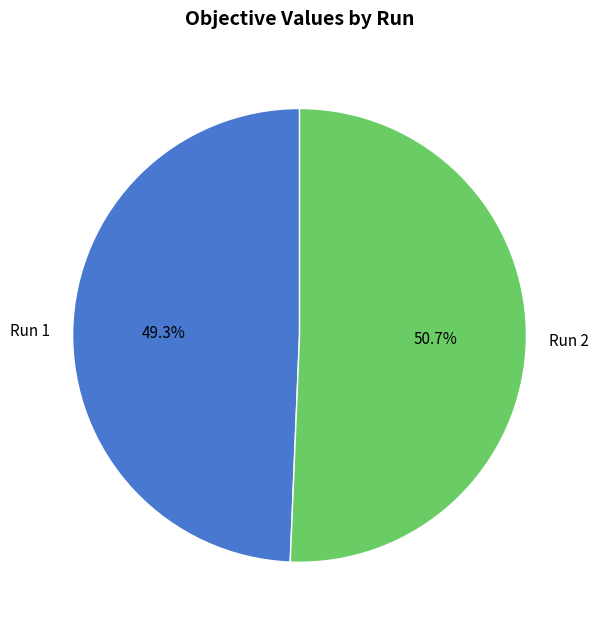

How many slices are in this pie chart?

2